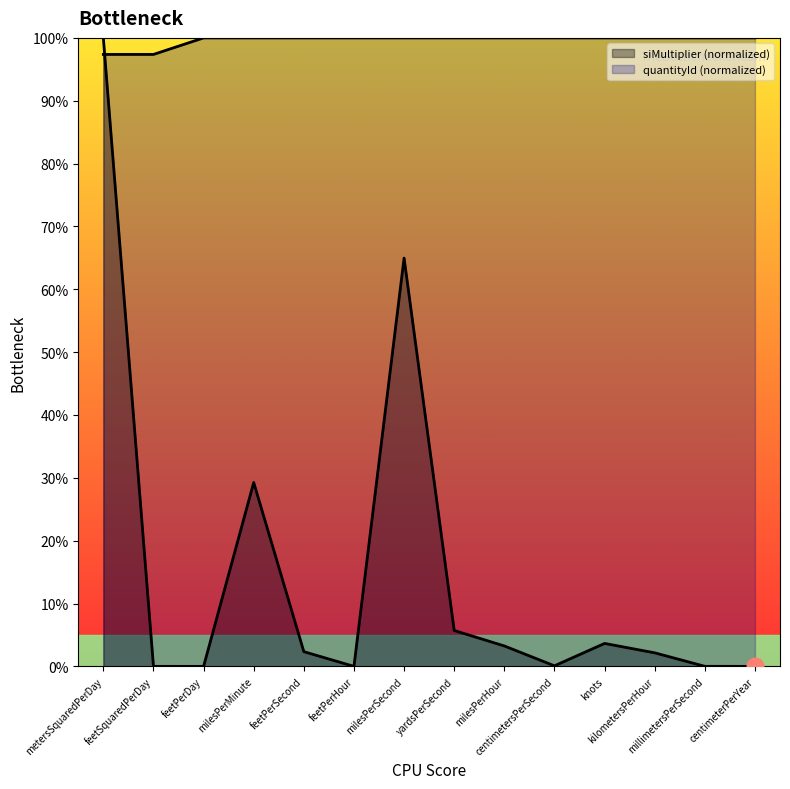

Where is the data nearest to the value 98?

metersSquaredPerDay